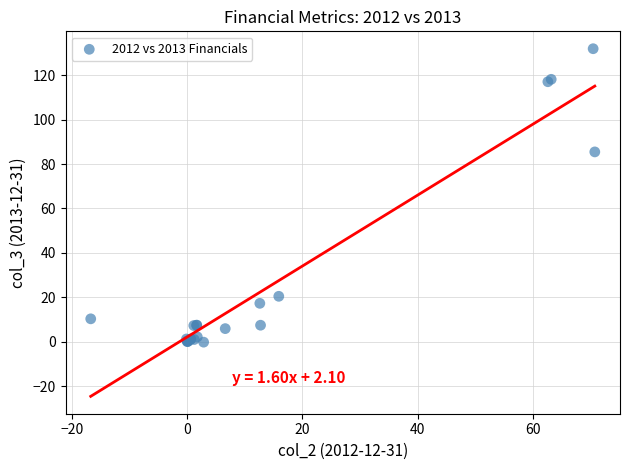

What Y value in the scatter plot is closest to 65?

85.5